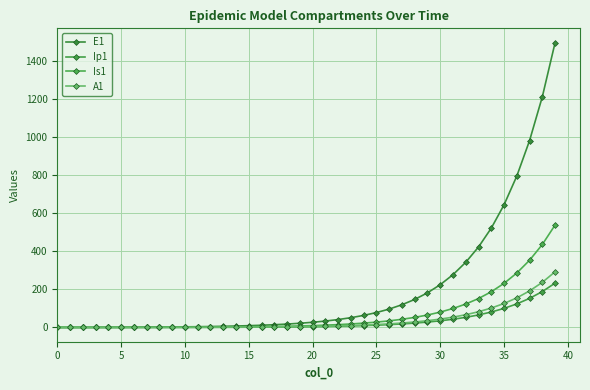

Is this an area chart (filled region under the line)?

No